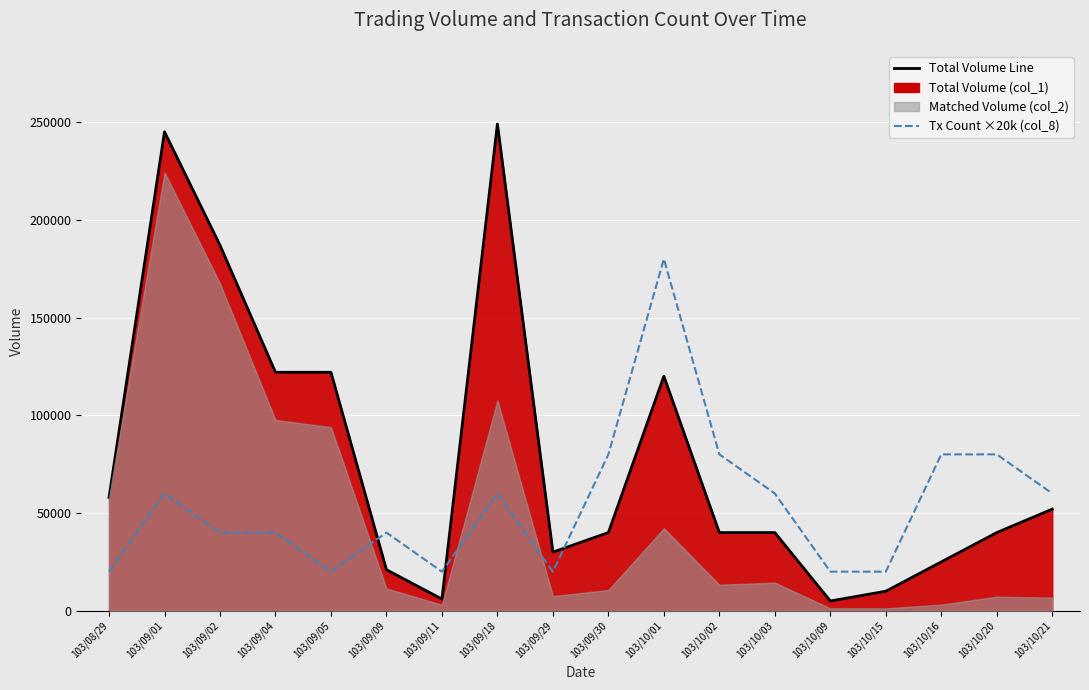

Between 103/09/05 and 103/10/21, which is larger?

103/09/05